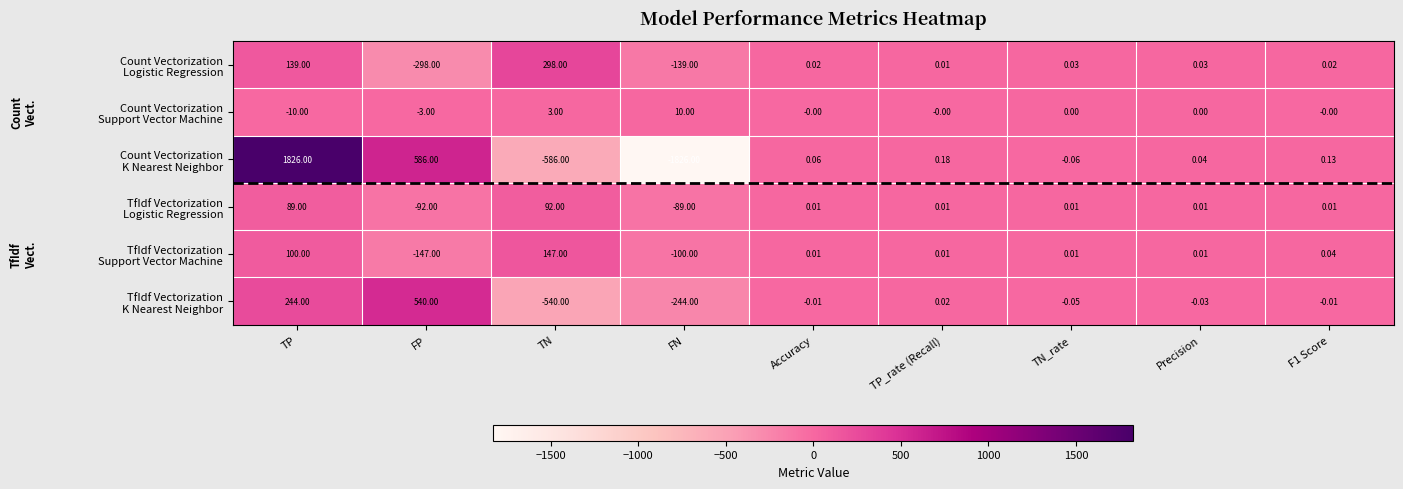

How many distinct data groups are displayed?

6